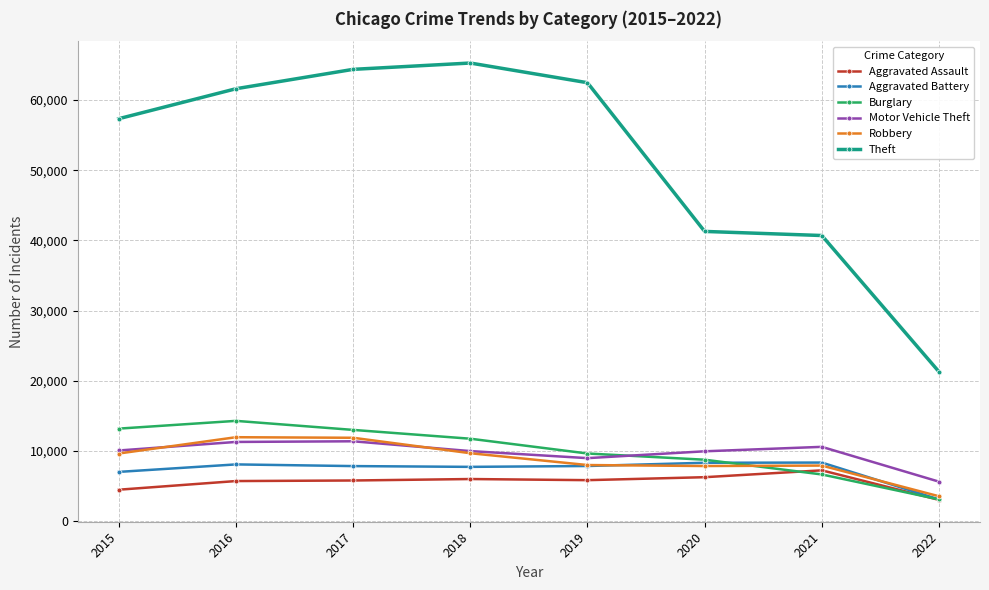

How many lines are shown in the chart?

6